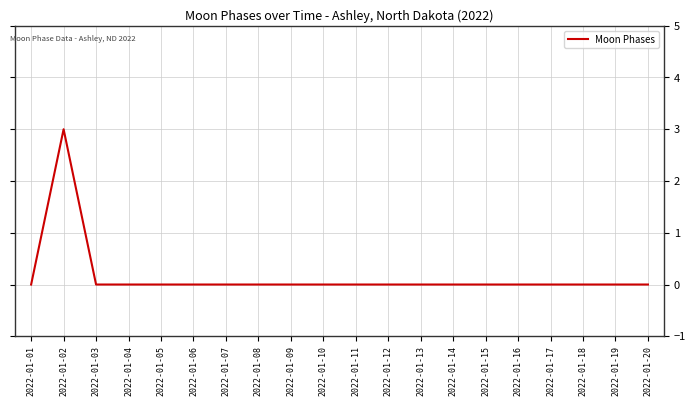

Where is the first local maximum?

2022-01-02